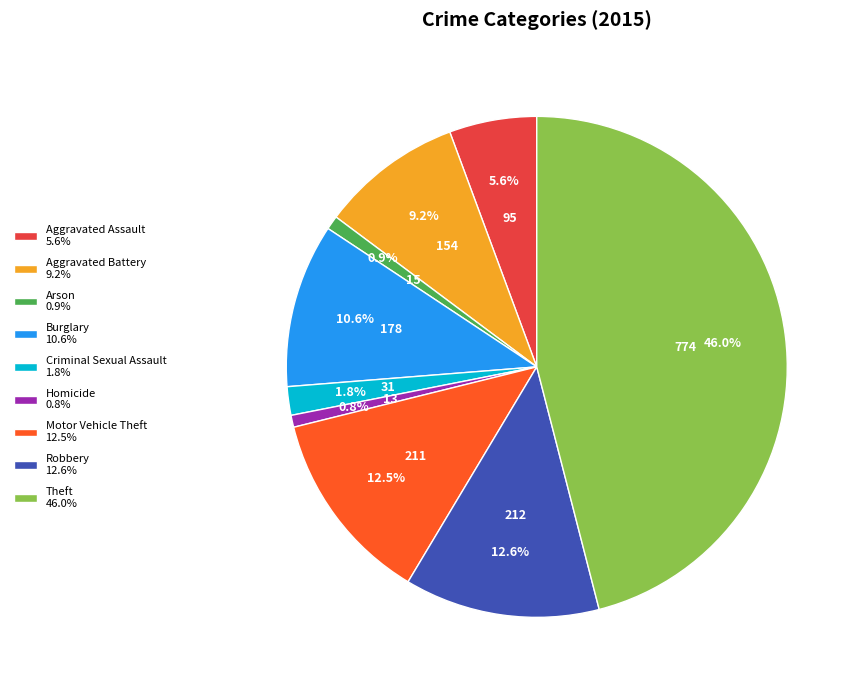

Count the number of slices in the pie.

9